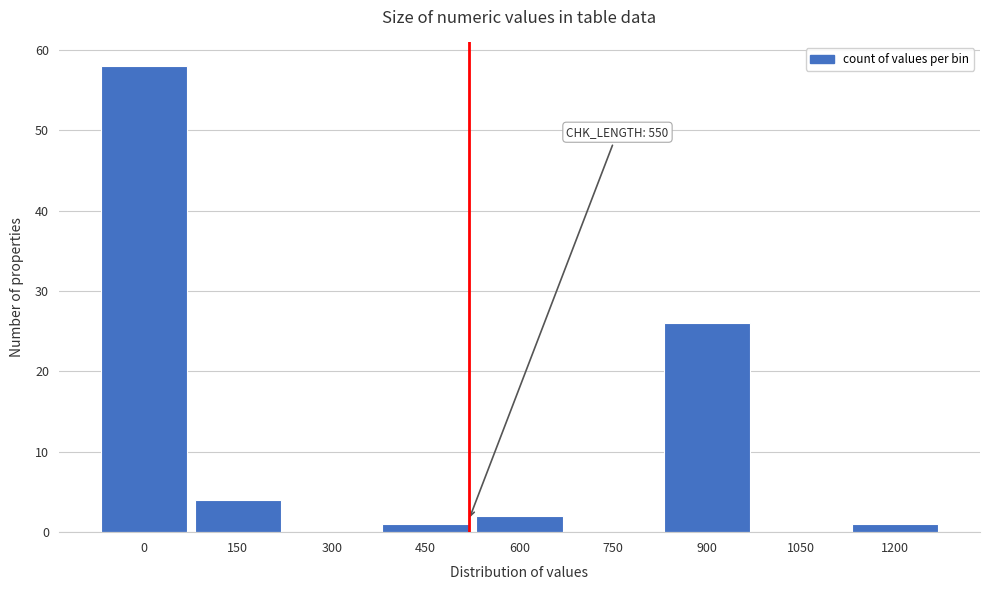

Reading right to left, what are all the values shown in this chart?

1200=1	1050=0	900=26	750=0	600=2	450=1	300=0	150=4	0=58